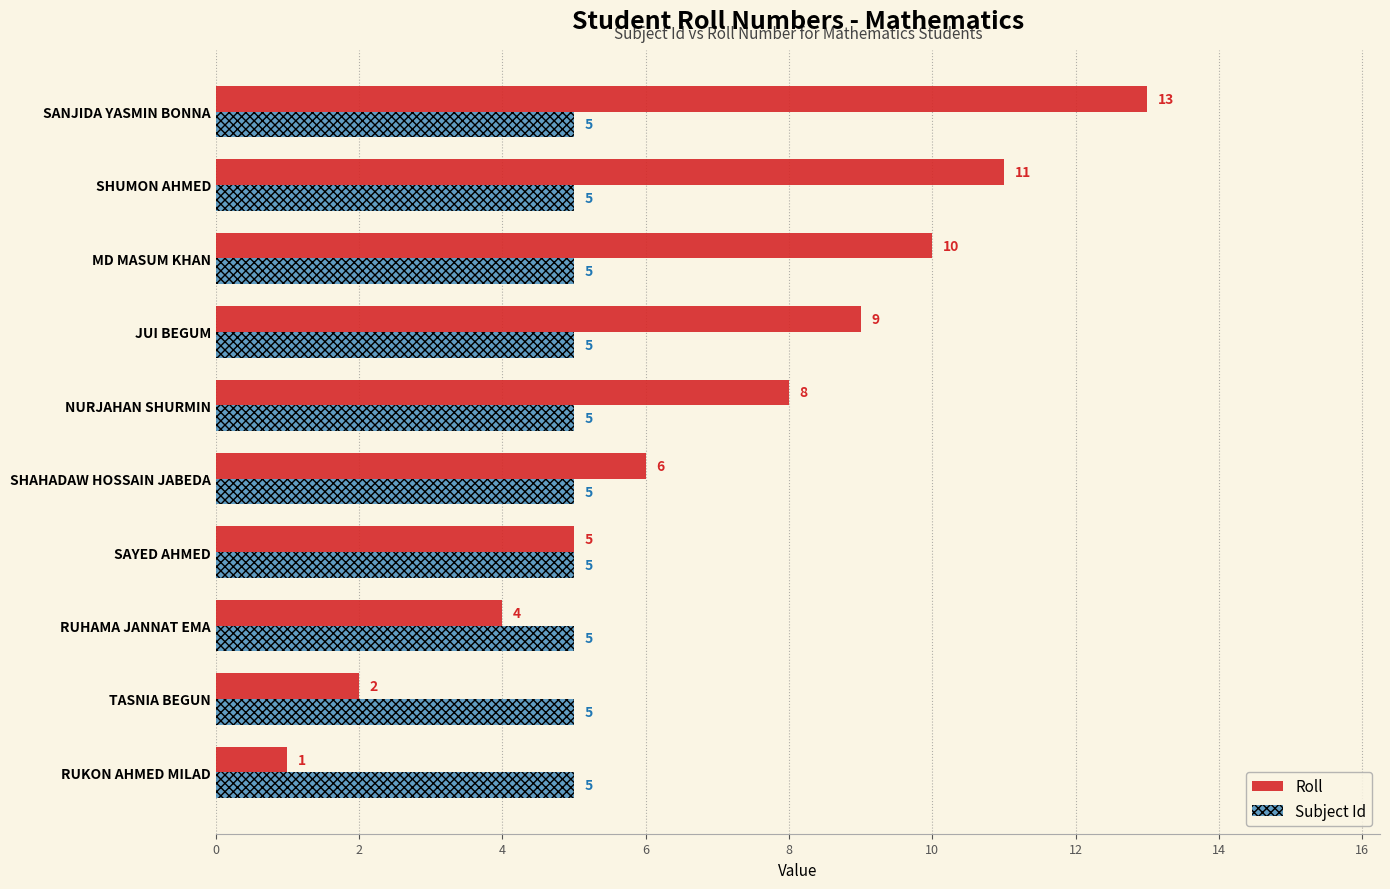

How many values in the Roll series are below 8?

5